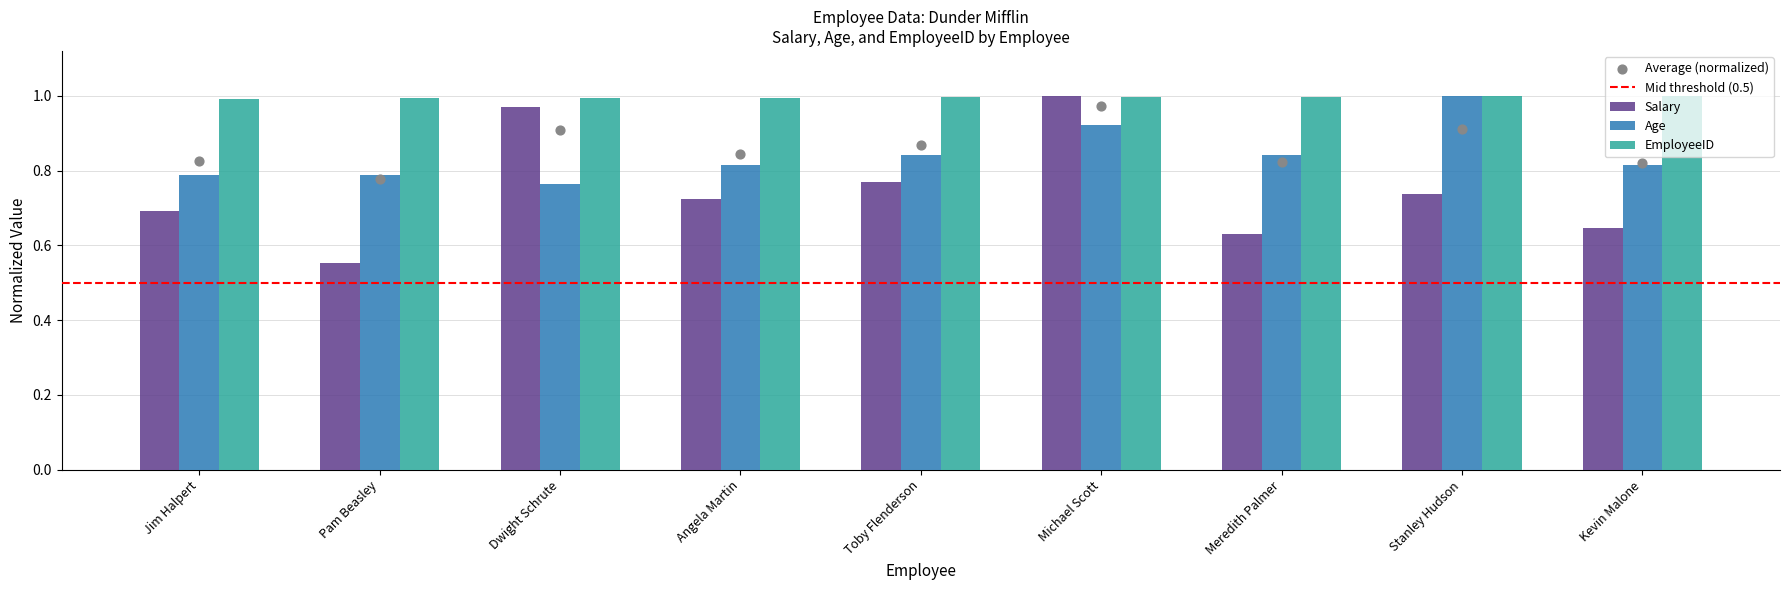

Which series reaches the maximum Y coordinate?

Salary